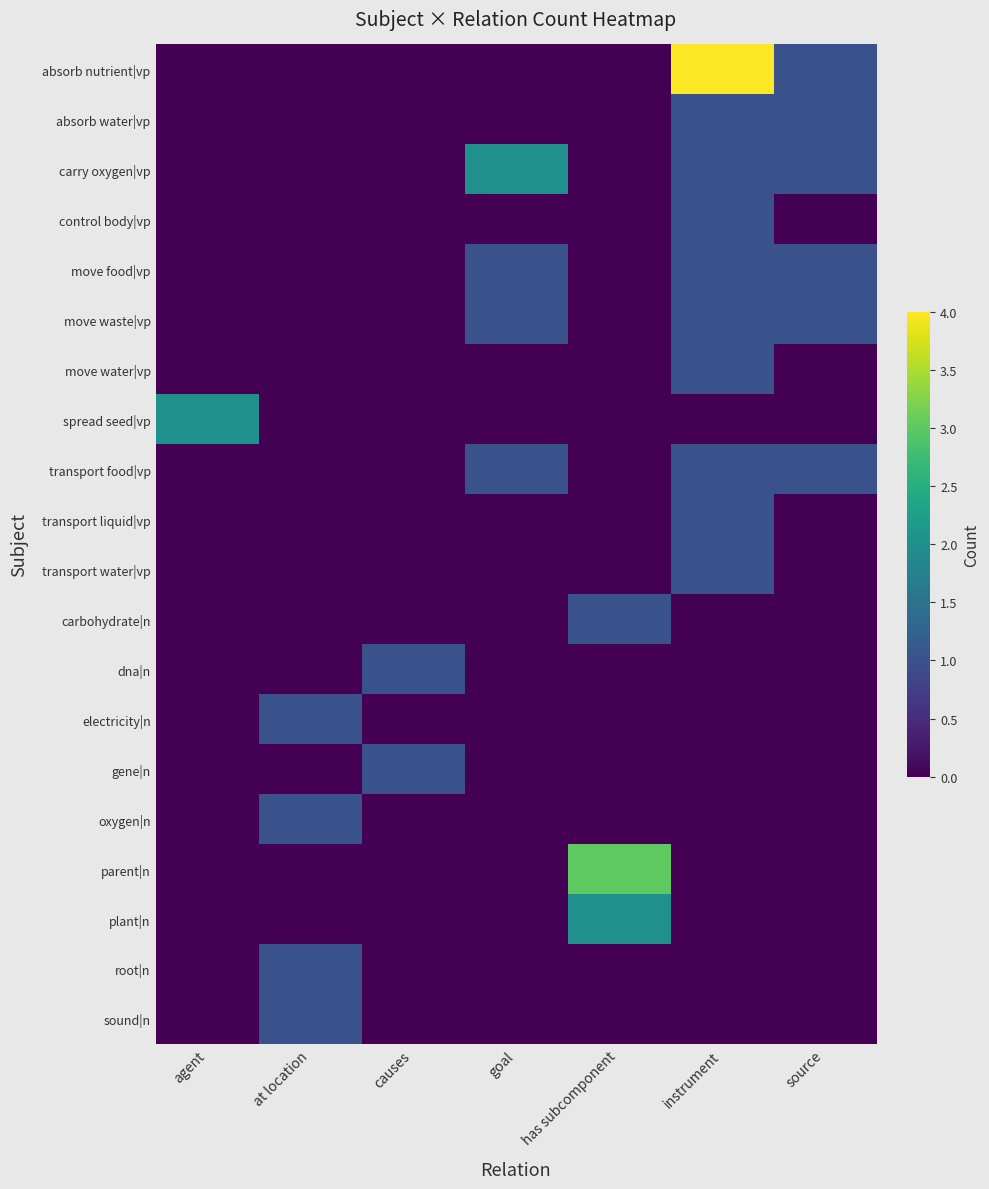

At which category does the chart reach its minimum across all series?

agent